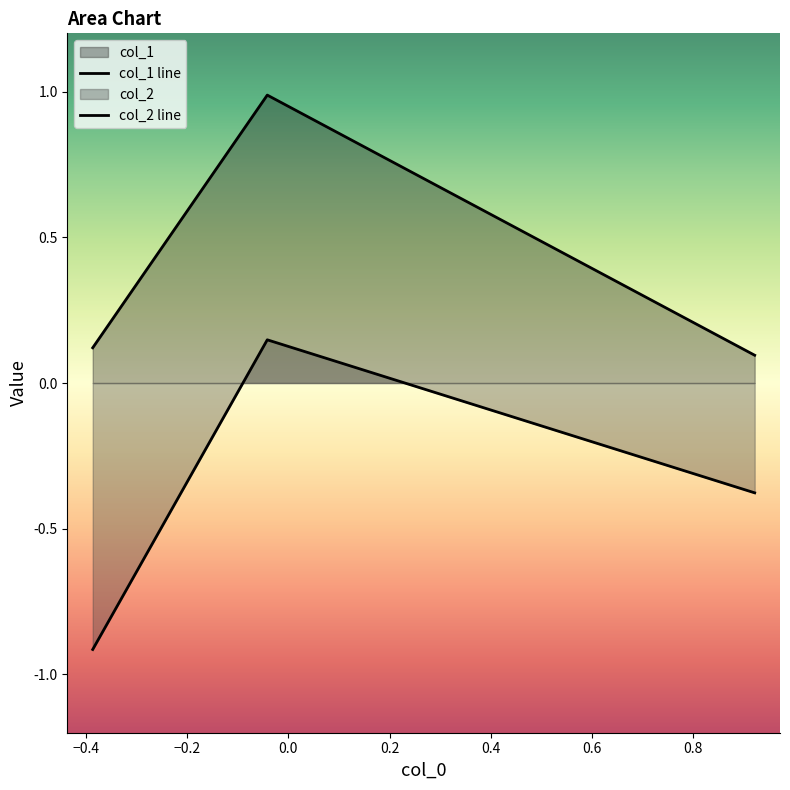

List the series in order of their overall mean, highest first.

col_1, col_2